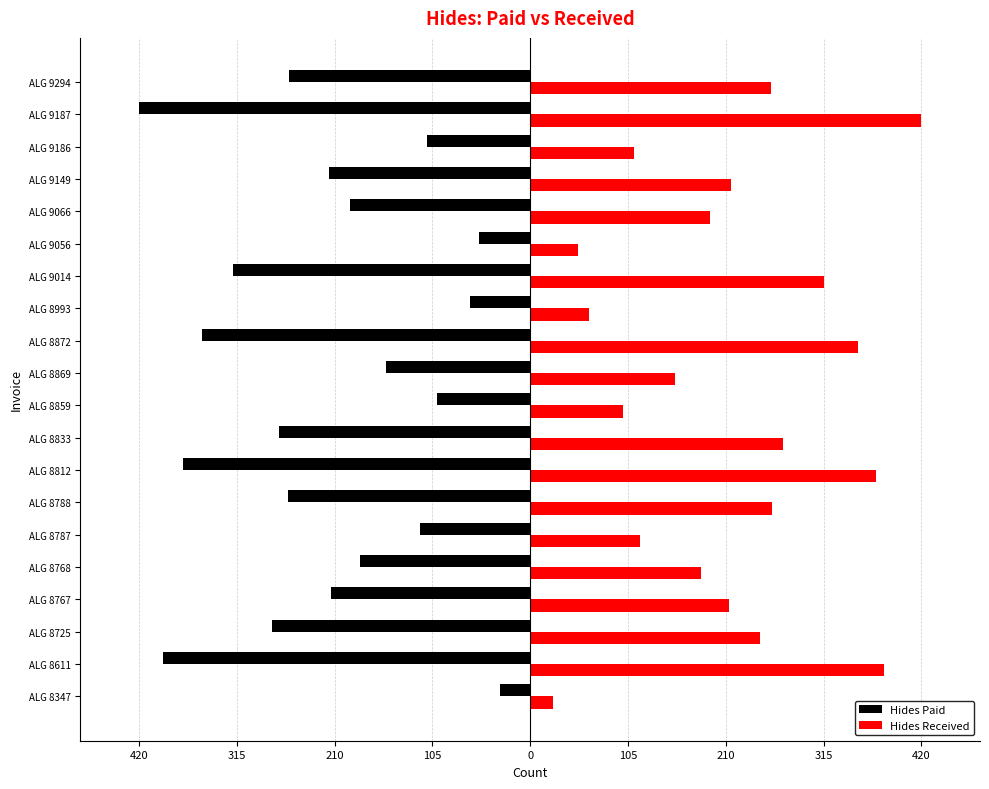

What is the sum of all Hides Received values?

4306